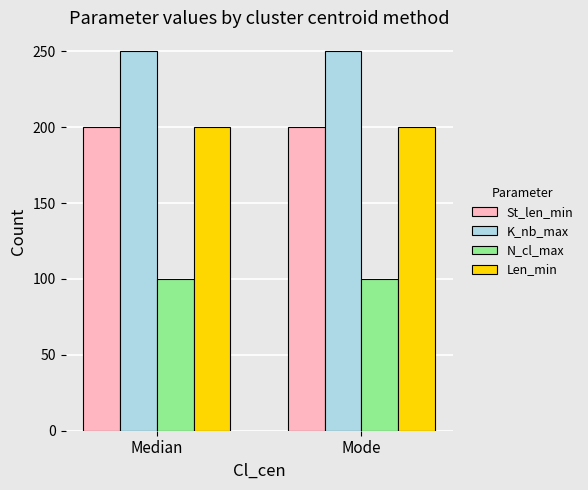

What value does the N_cl_max series have at Mode?

100